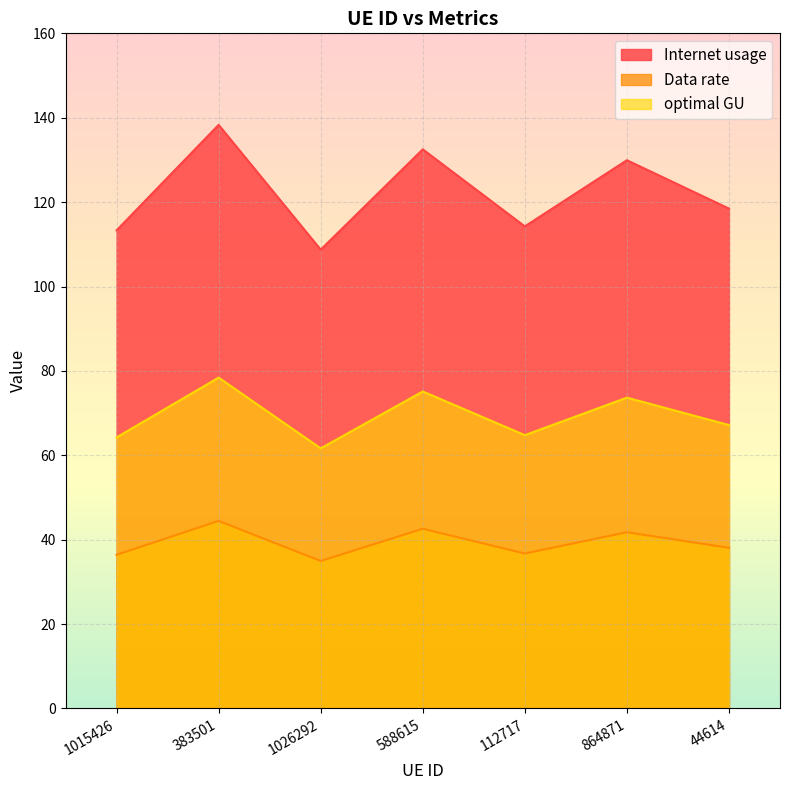

What are all the series names shown in the legend?

Internet usage, Data rate, optimal GU